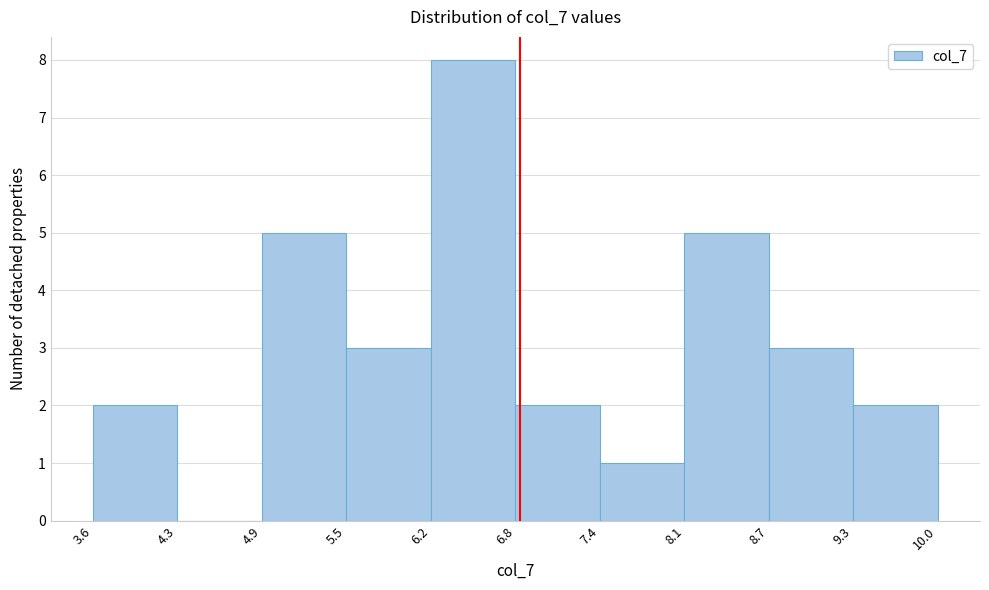

Over which range of the x-axis is the bar tallest?

6.2 to 6.8